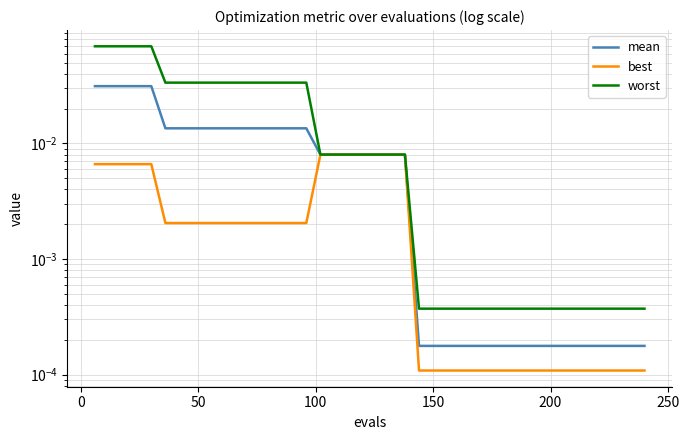

True or false: mean has more than 0 points higher than both neighbors.

False